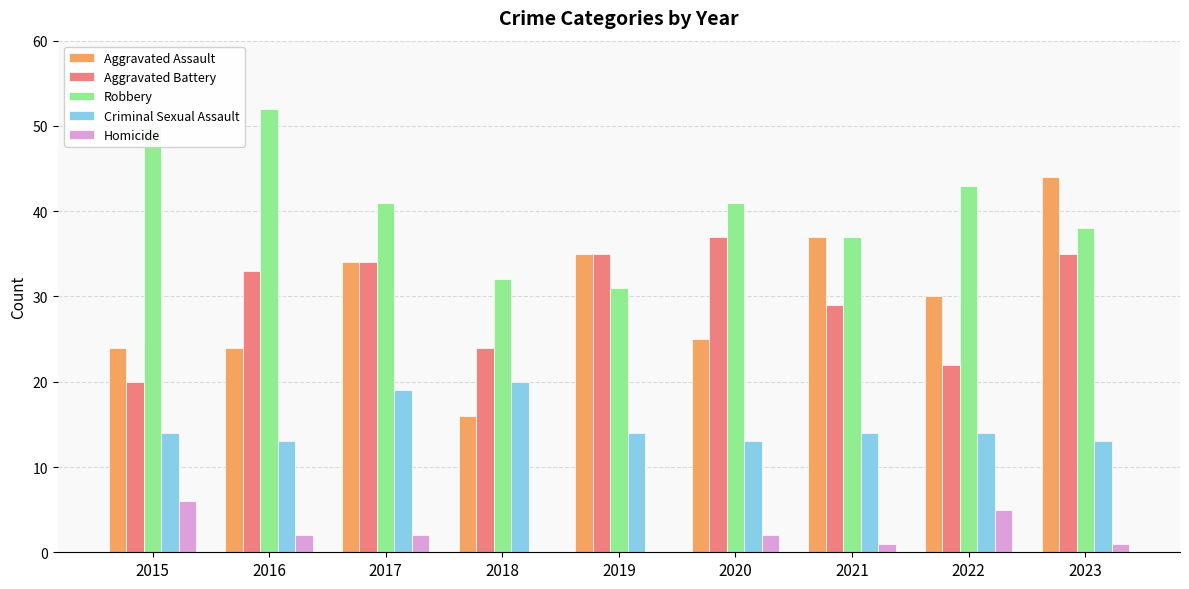

What is the highest value of the Aggravated Battery series?

37